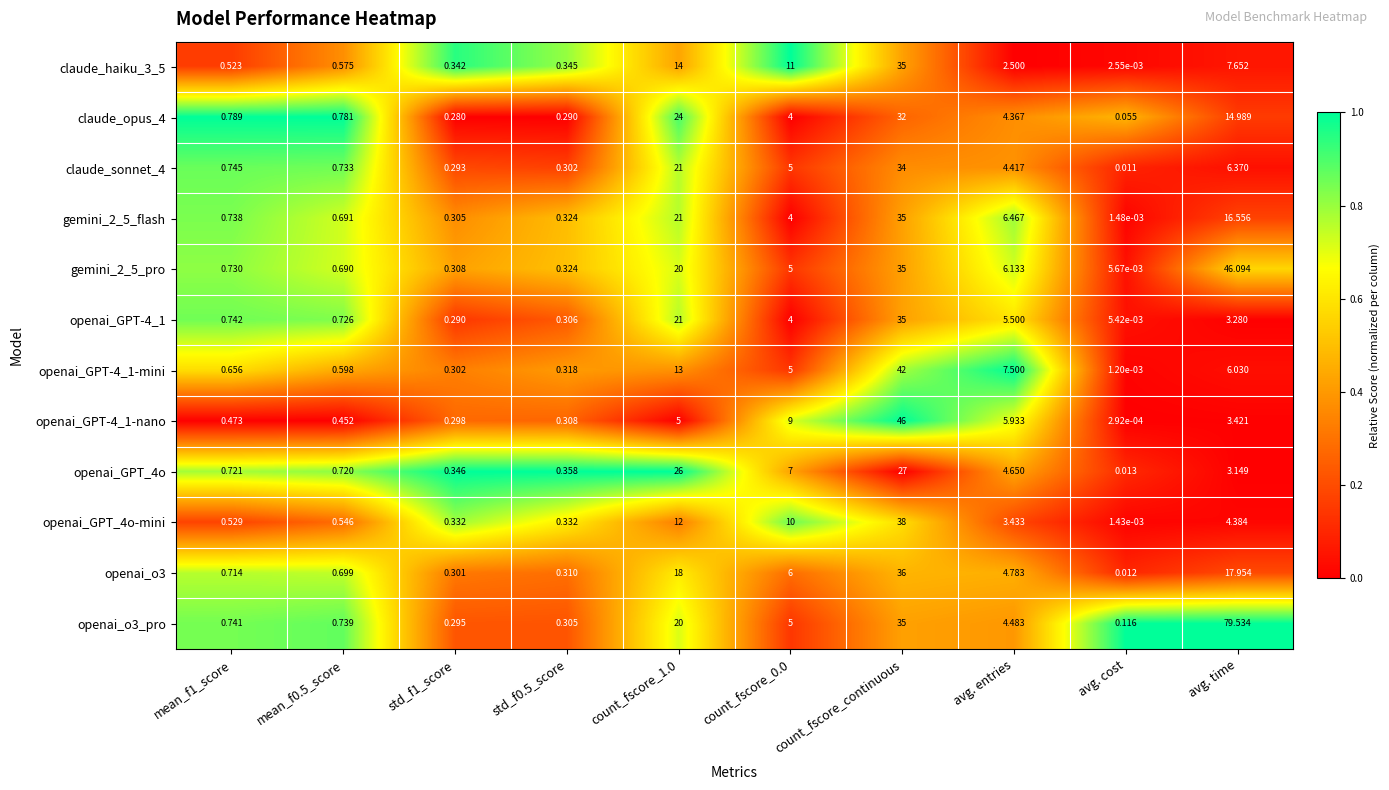

Which category has the highest value in the gemini_2_5_pro series?

avg. time